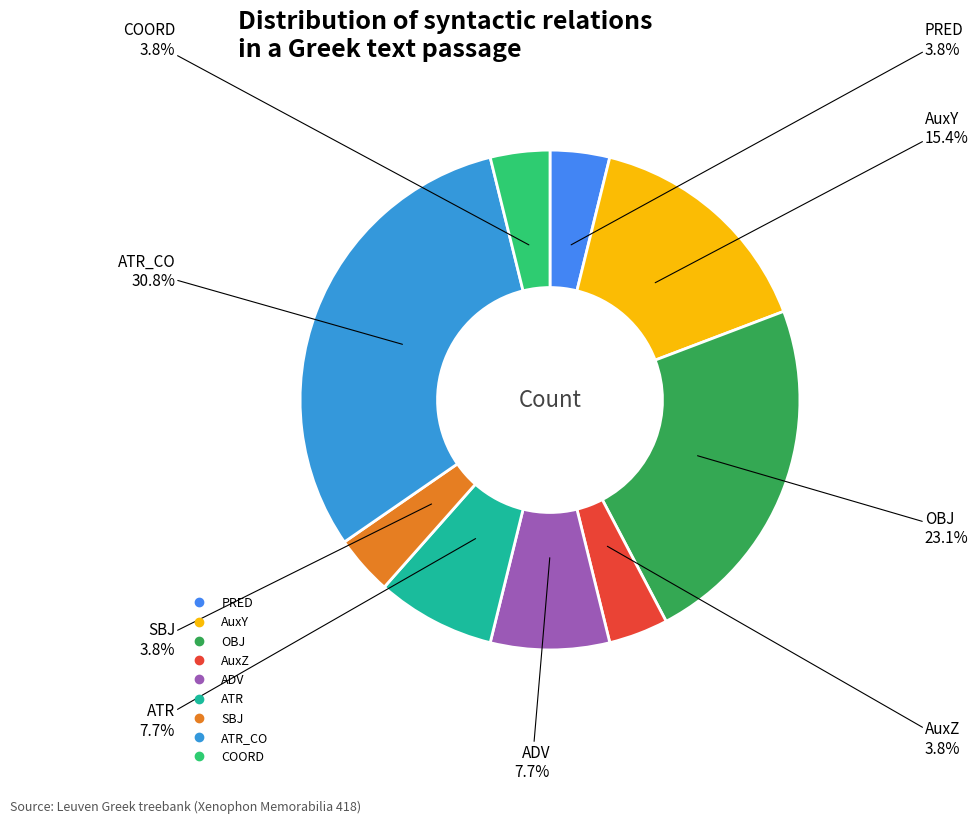

Which slice is the largest?

ATR_CO